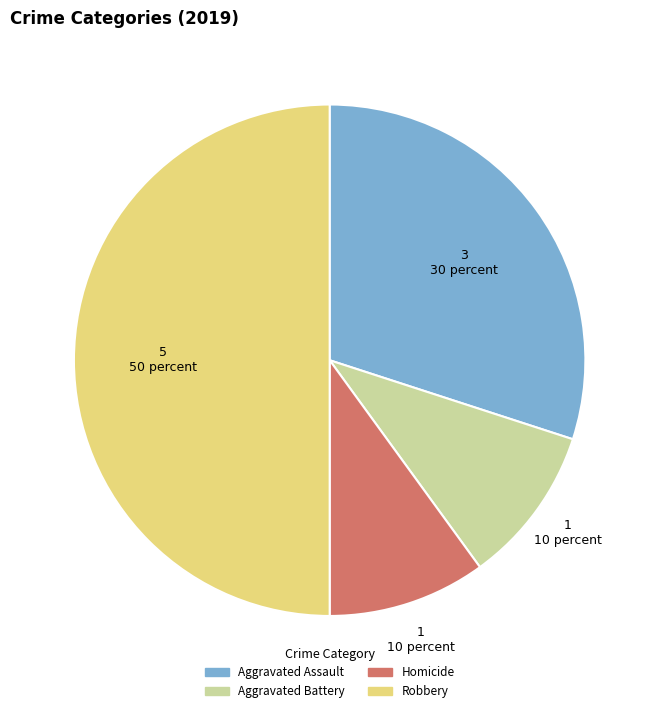

Between Aggravated Battery and Robbery, which is larger?

Robbery